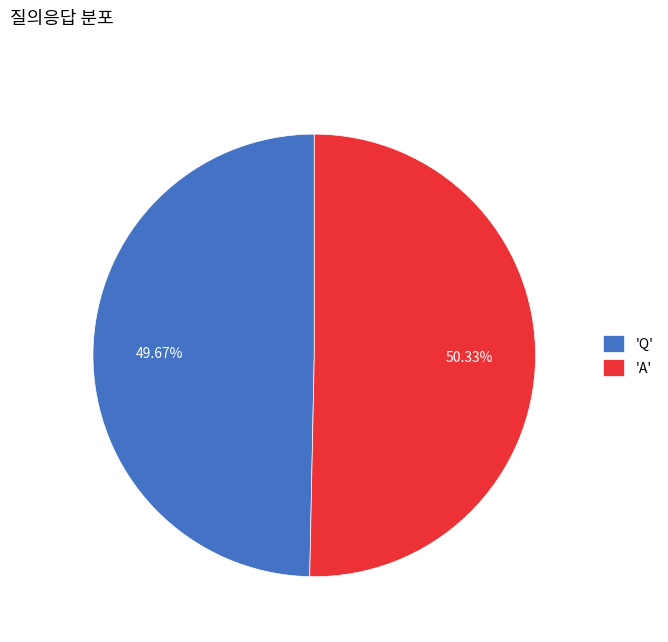

Rank the categories by value from lowest to highest.

'Q', 'A'